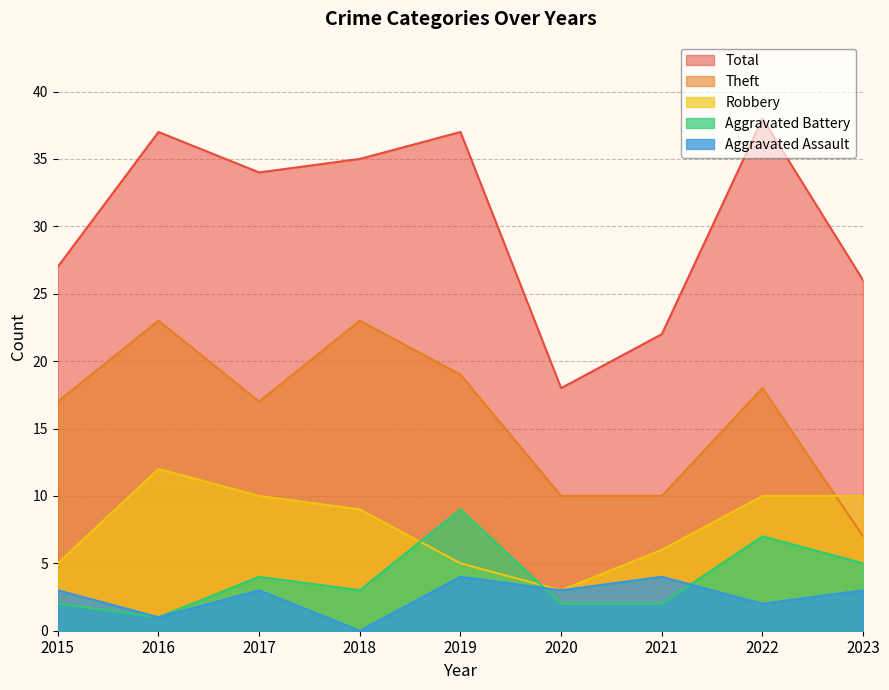

What is the sum of the Aggravated Battery values at 2020 and 2023?

7